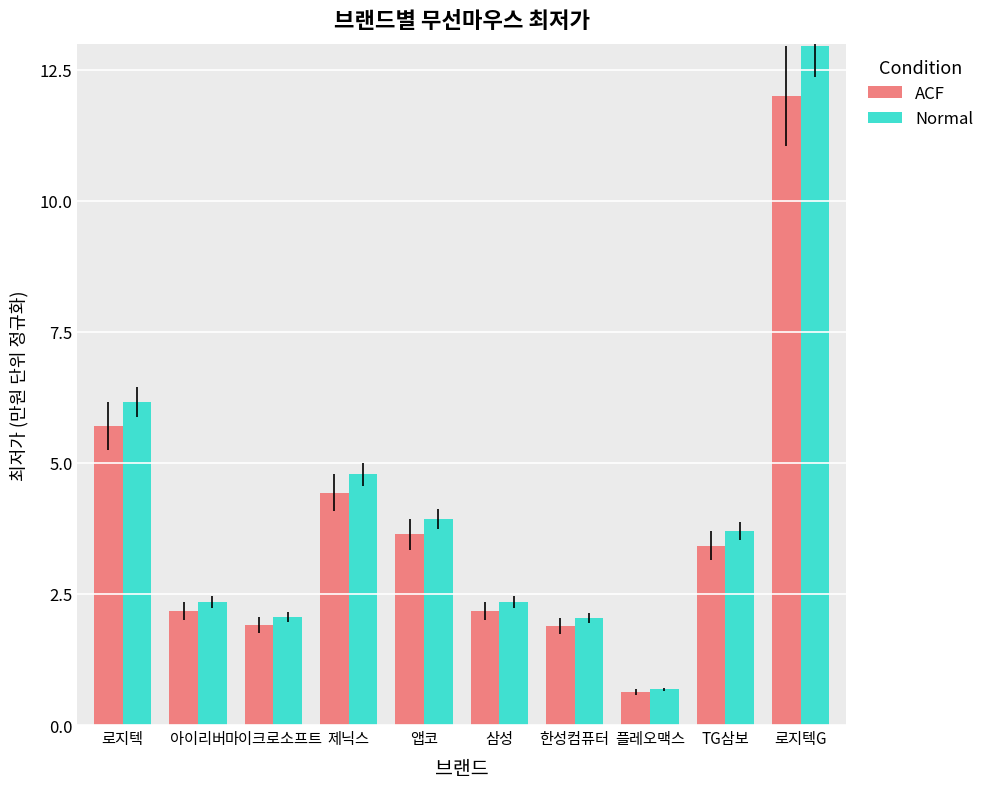

What position from the right is 플레오맥스?

3